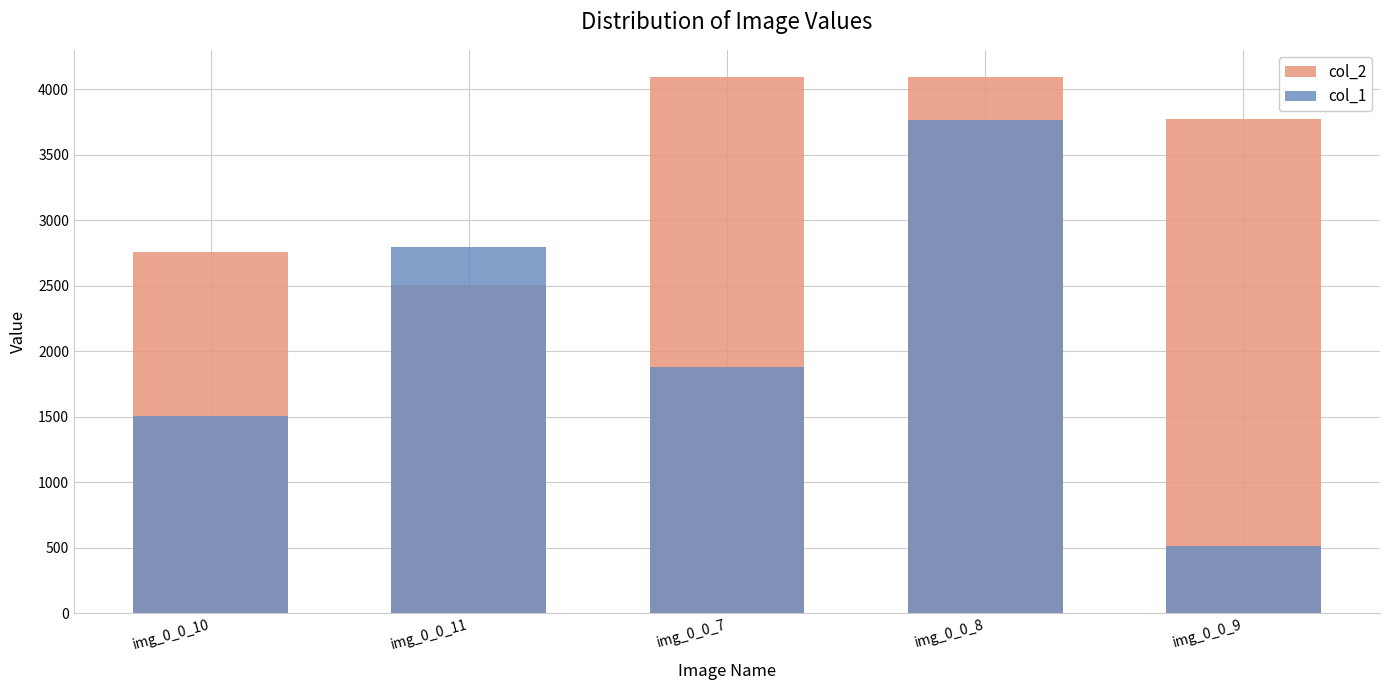

How many data points in col_2 are less than 3776?

2